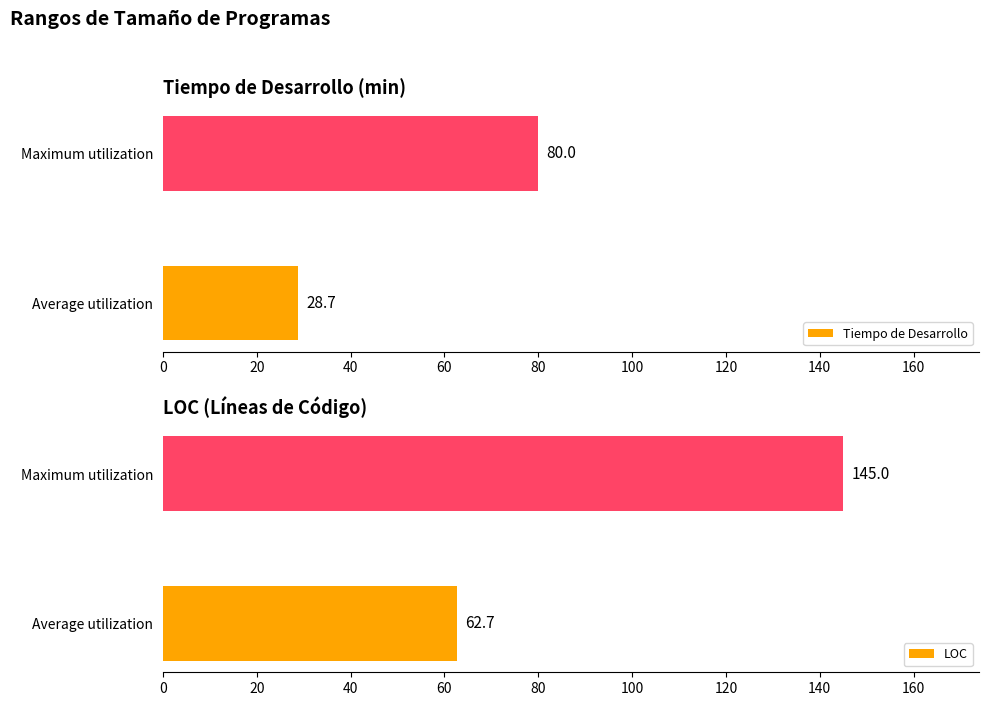

Does the chart contain any negative values?

No